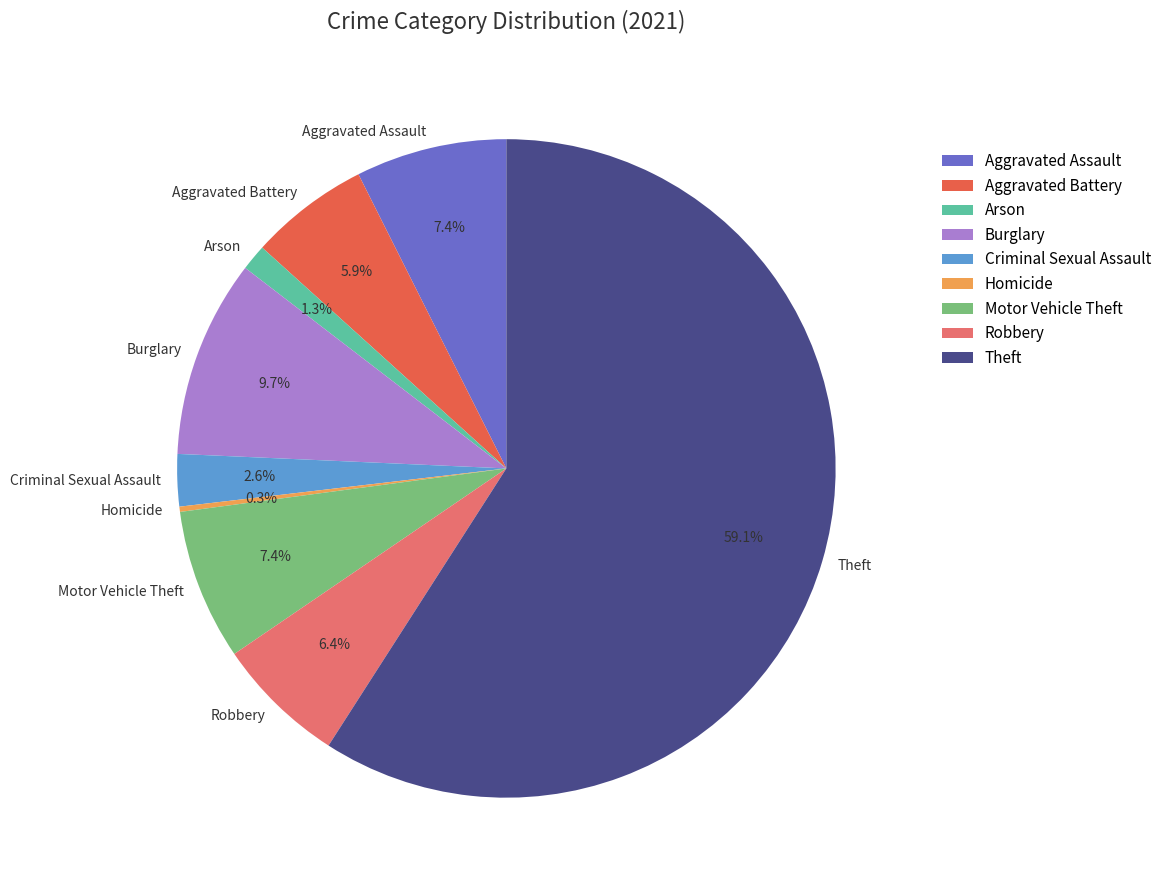

To the nearest percent, what is the difference between the largest and smallest slice percentages?

59%